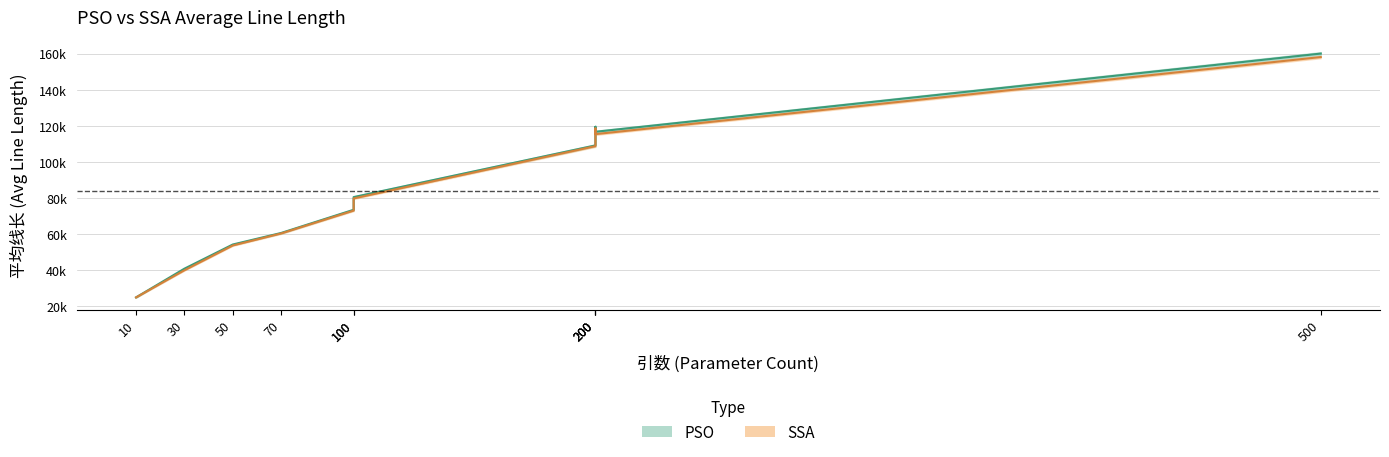

What is the sum of the SSA values at 10 and 200?

133600.0